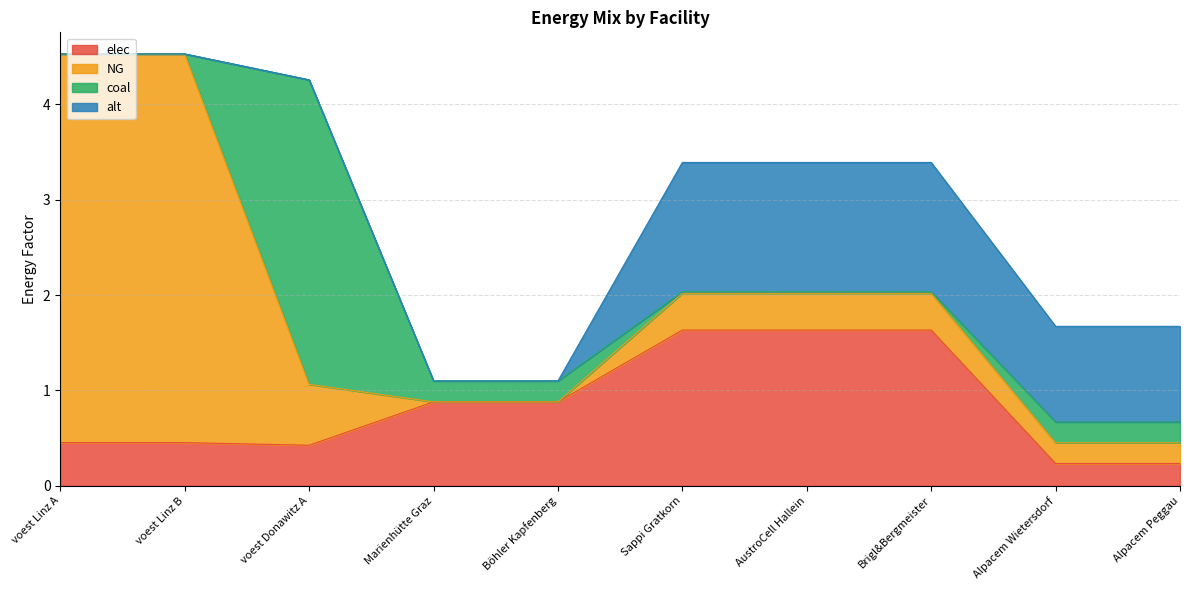

True or false: coal and elec cross at least once.

True